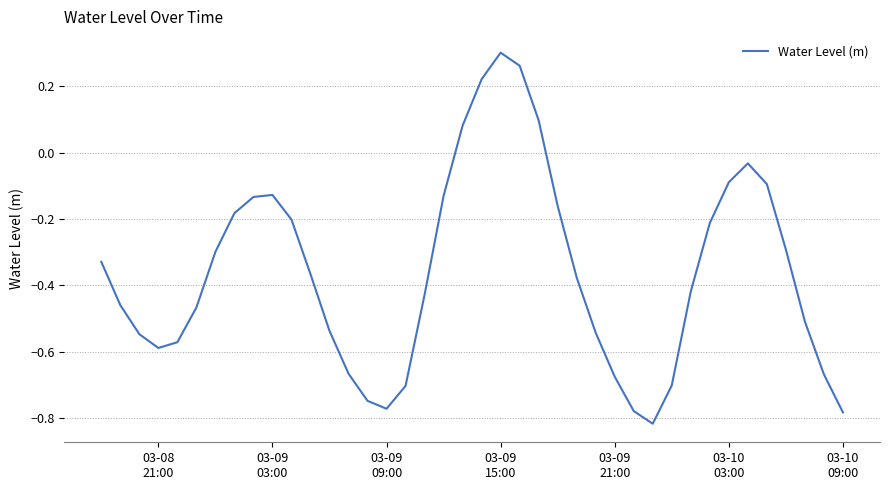

Does the chart display data point markers on the line(s)?

No